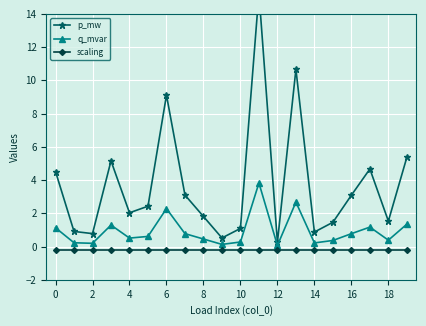

What value does the scaling series have at 12?

-0.2